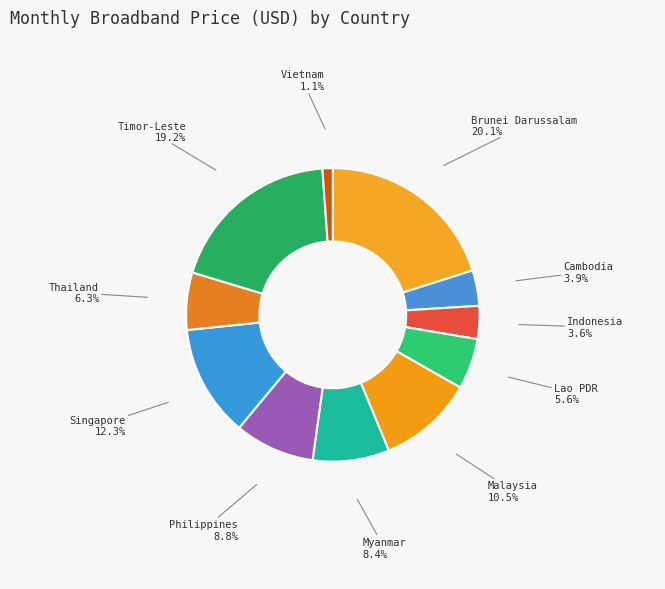

Approximately how many times larger is the value at Timor-Leste compared to Thailand?

3.0